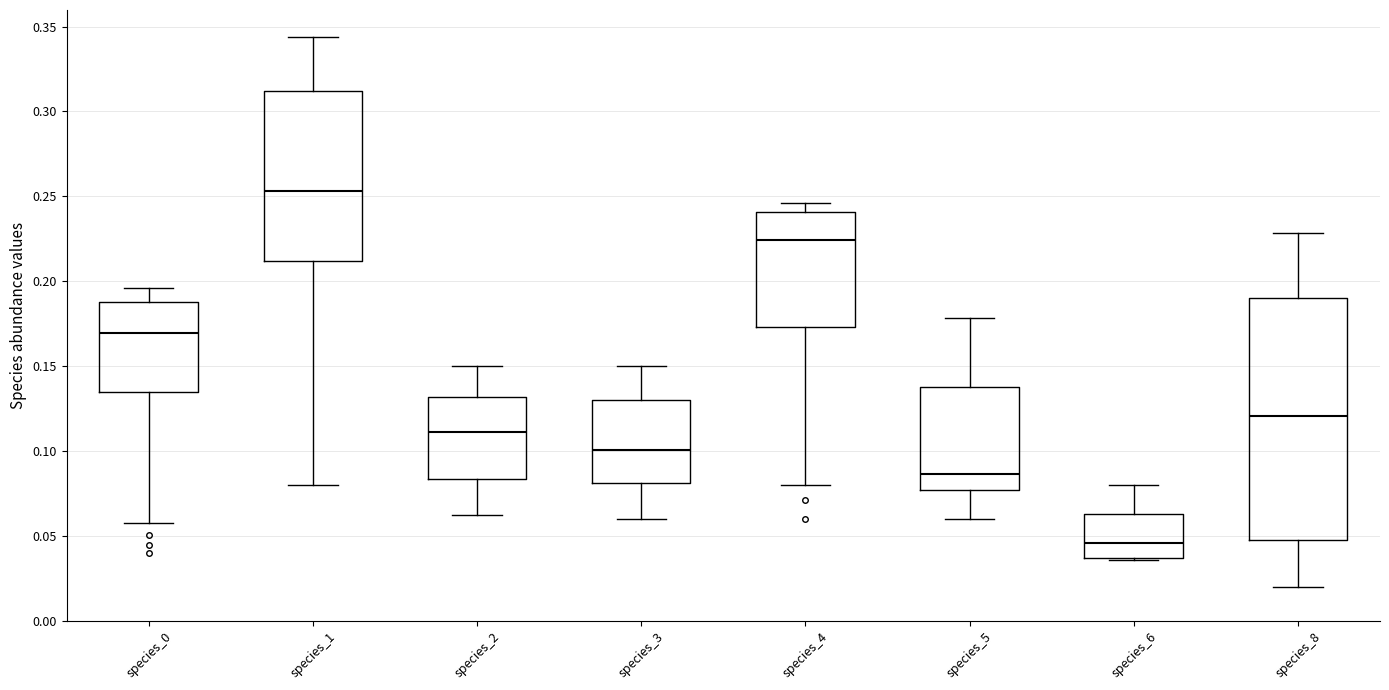

Which box has the highest median line?

species_1